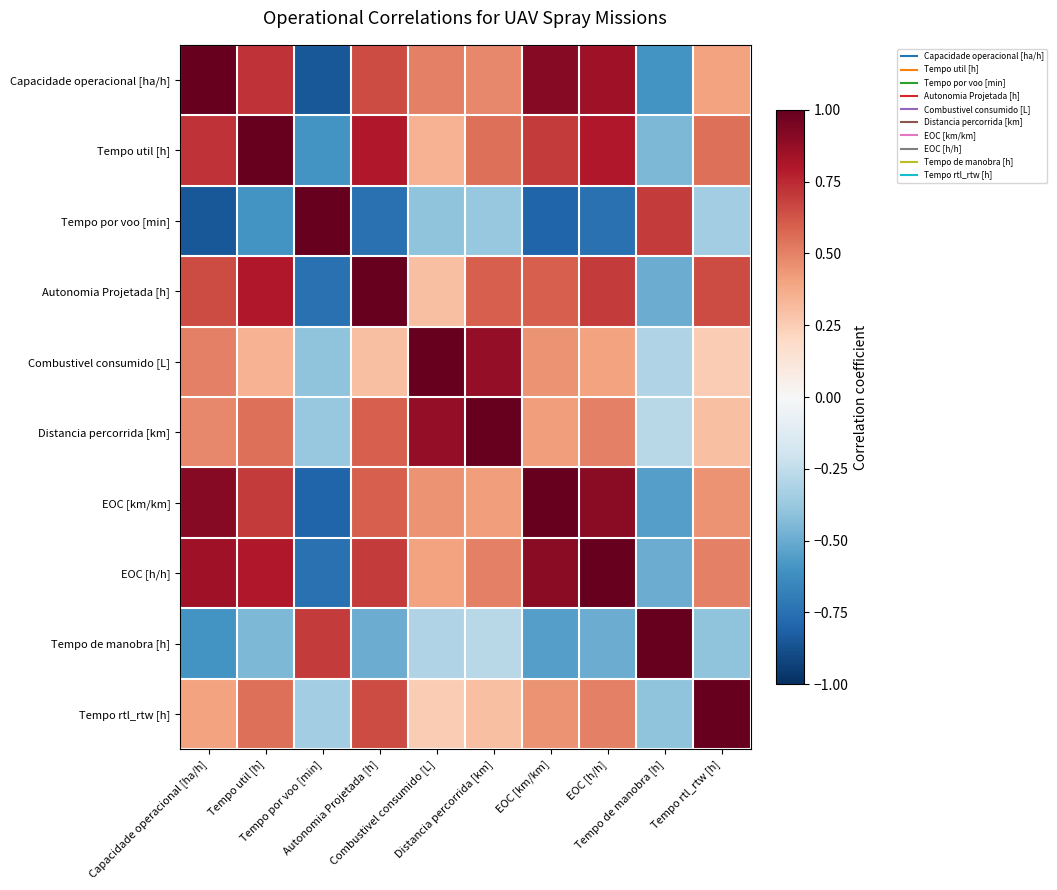

At which category is the sum across all series the highest?

Tempo util [h]